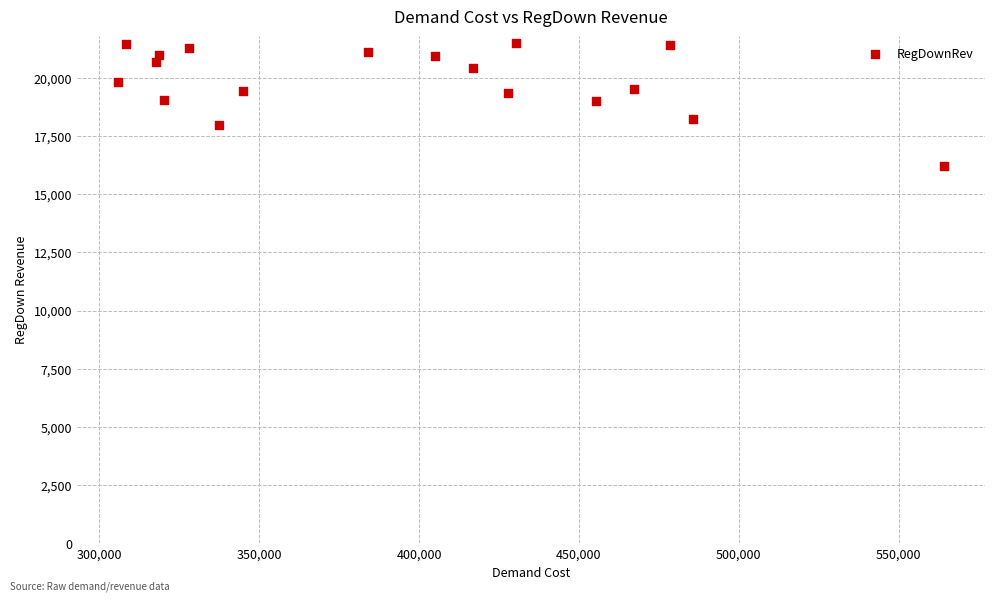

What is the range of Y values (max minus min)?

5318.8